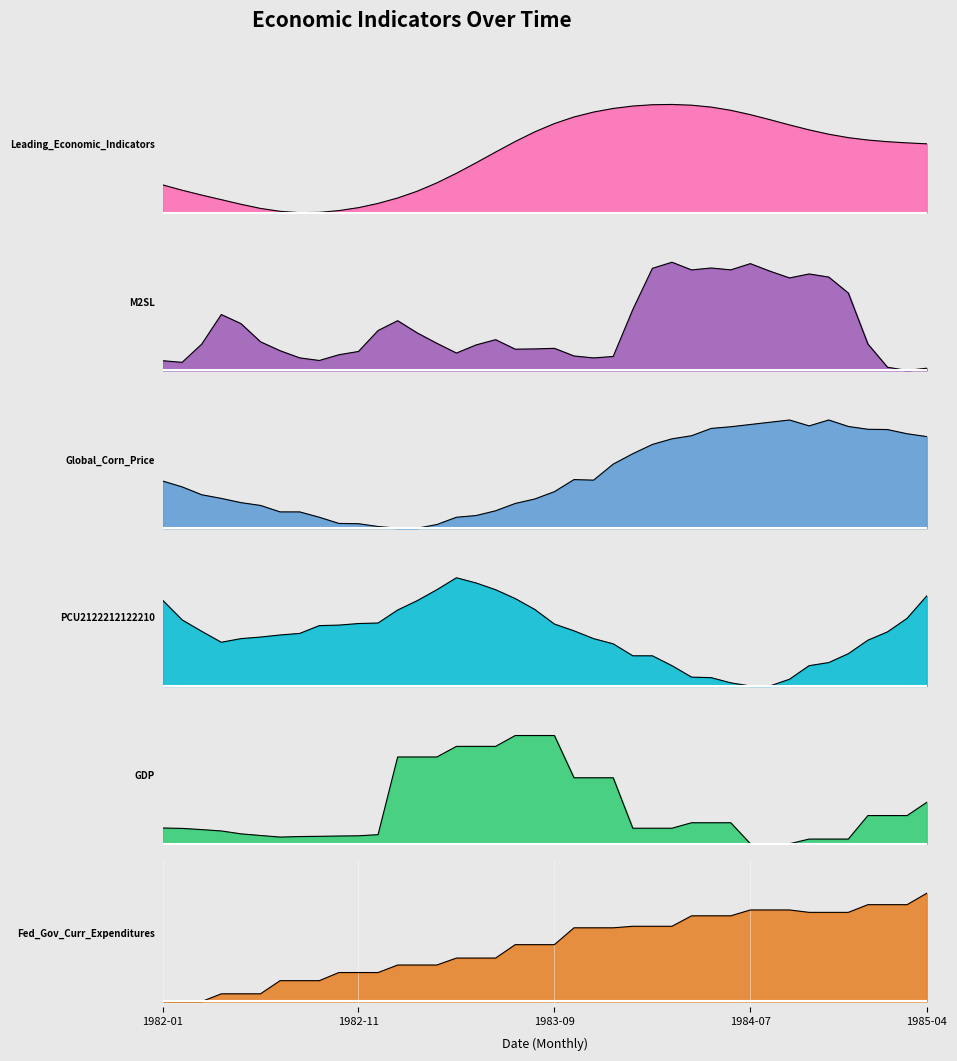

Between which two adjacent categories do GDP and Global_Corn_Price first intersect?

1982-09 and 1982-10